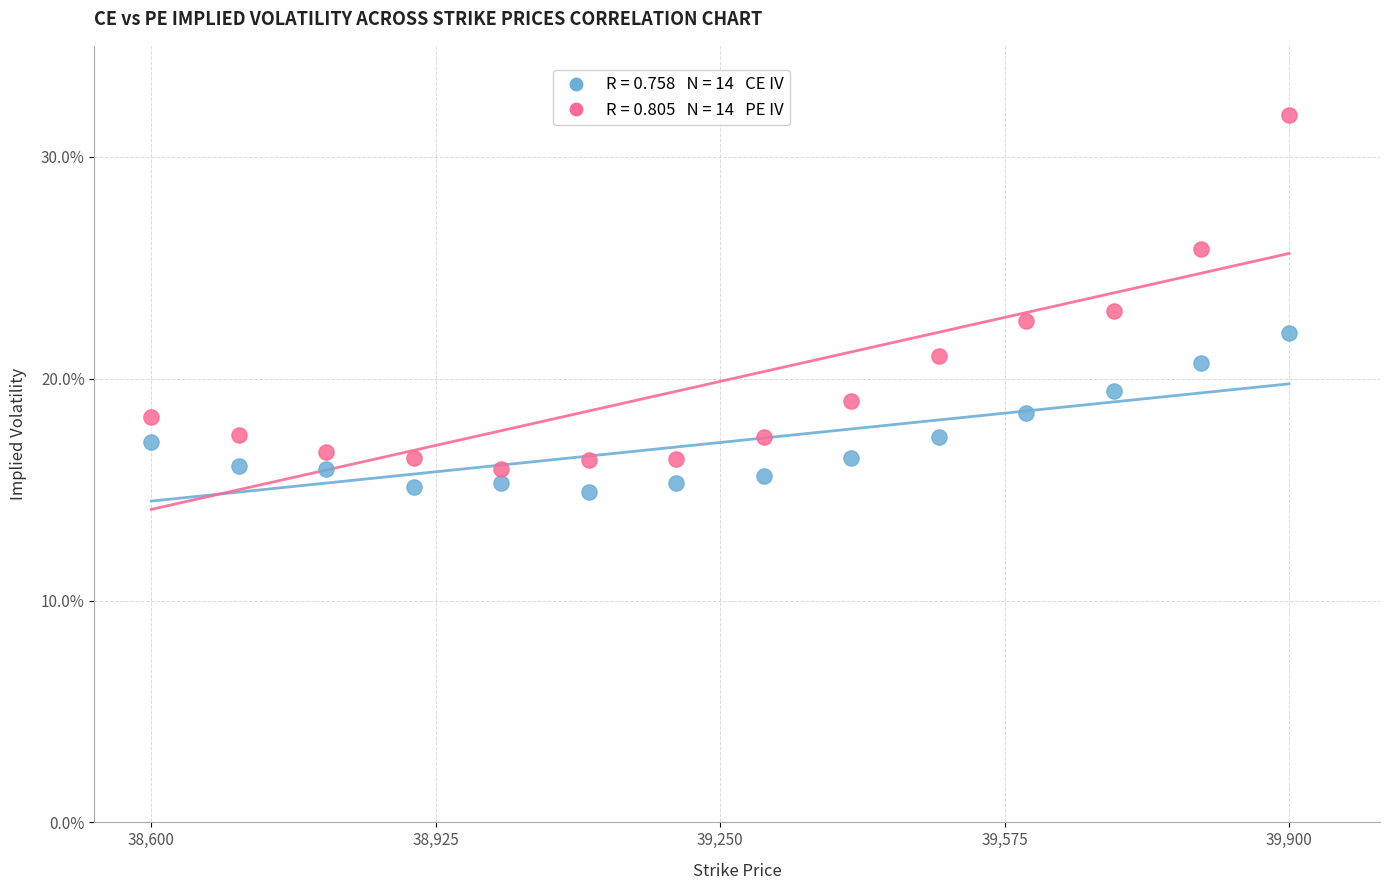

Across all data points, what is the range of Y values (max minus min)?

17.0